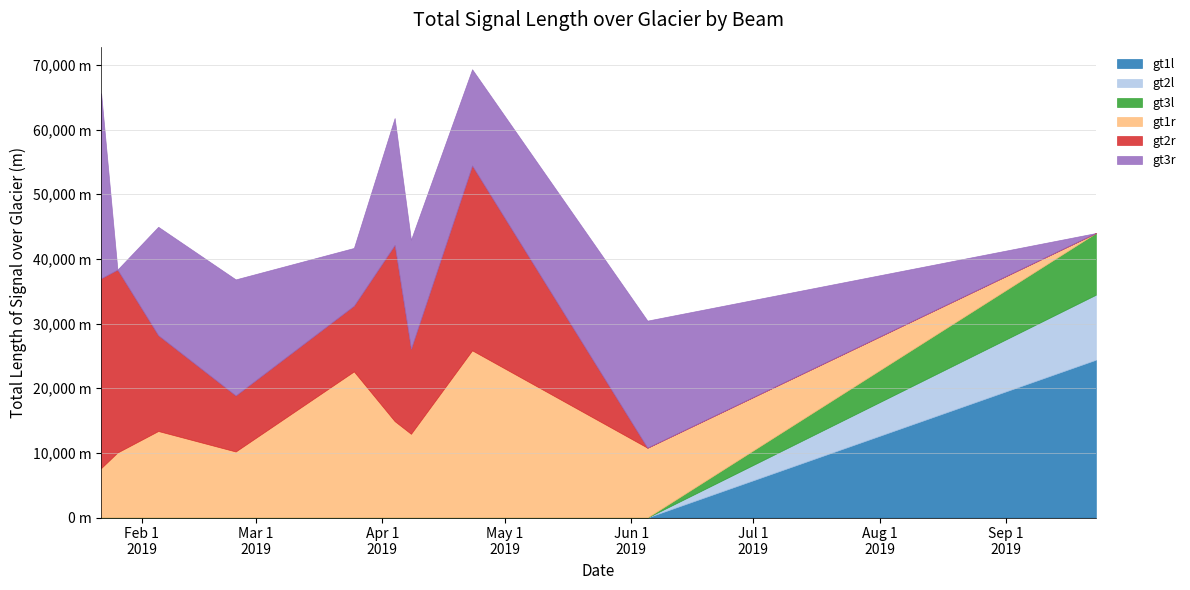

Reading left to right, transcribe all the data shown in this chart.

gt1l: 0	0	0	0	0	0	0	0	0	24395
gt2l: 0	0	0	0	0	0	0	0	0	10055
gt3l: 0	0	0	0	0	0	0	0	0	9540
gt1r: 7650	10055	13380	10210	22595	14910	12945	25855	10795	0
gt2r: 29345	28280	14810	8665	10165	27240	13140	28580	0	0
gt3r: 28610	0	16770	17950	8925	19625	16865	14885	19655	0